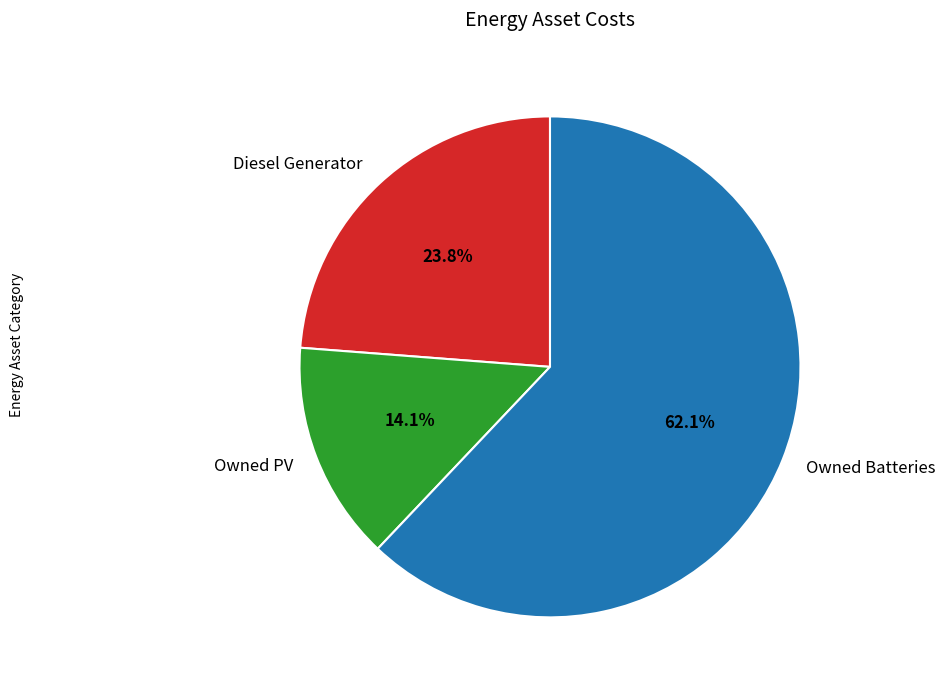

Is there a majority slice in this chart?

Yes